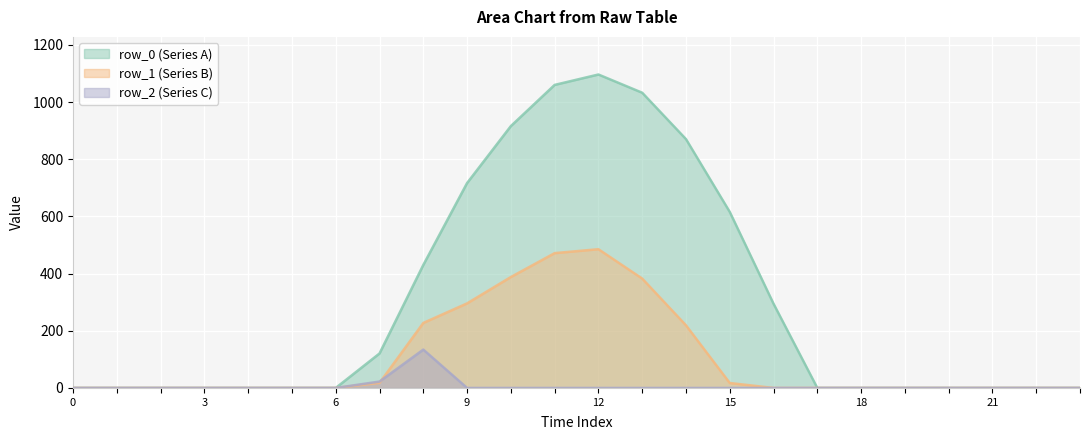

List the series in order of their overall mean, highest first.

row_0, row_1, row_2